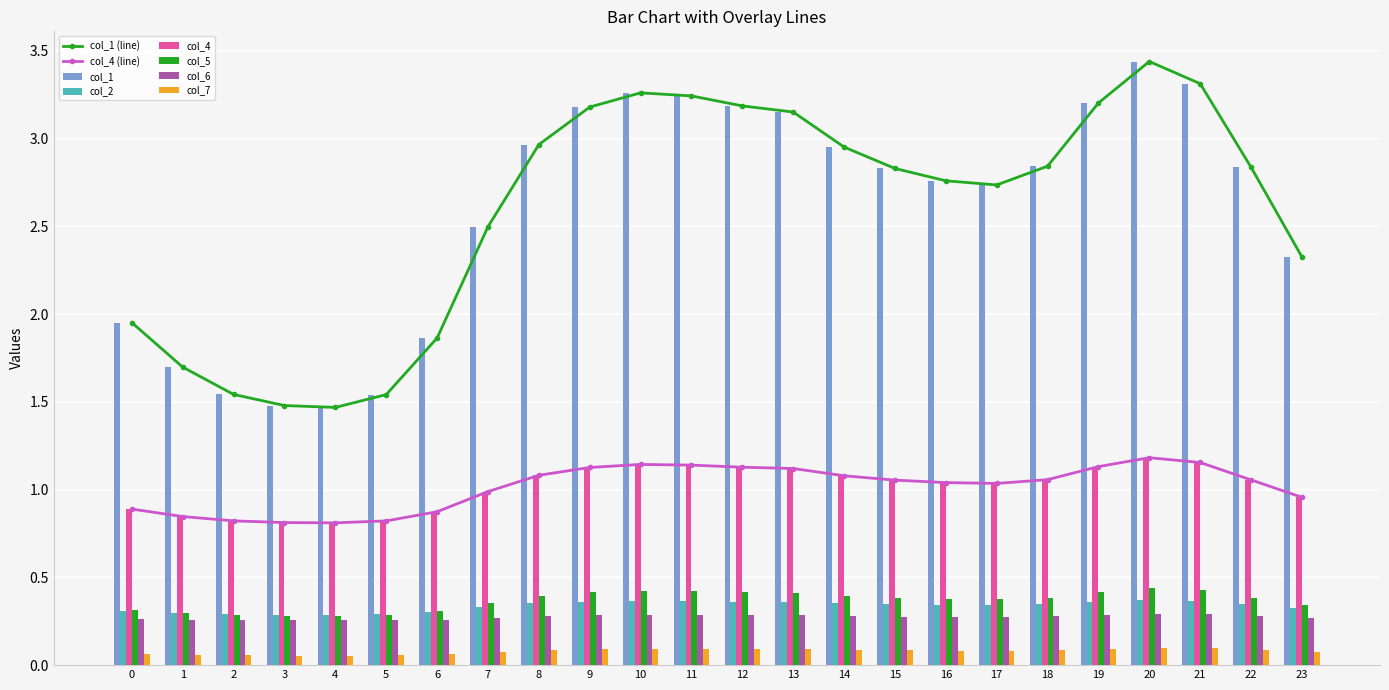

How many data points does each series have?

24